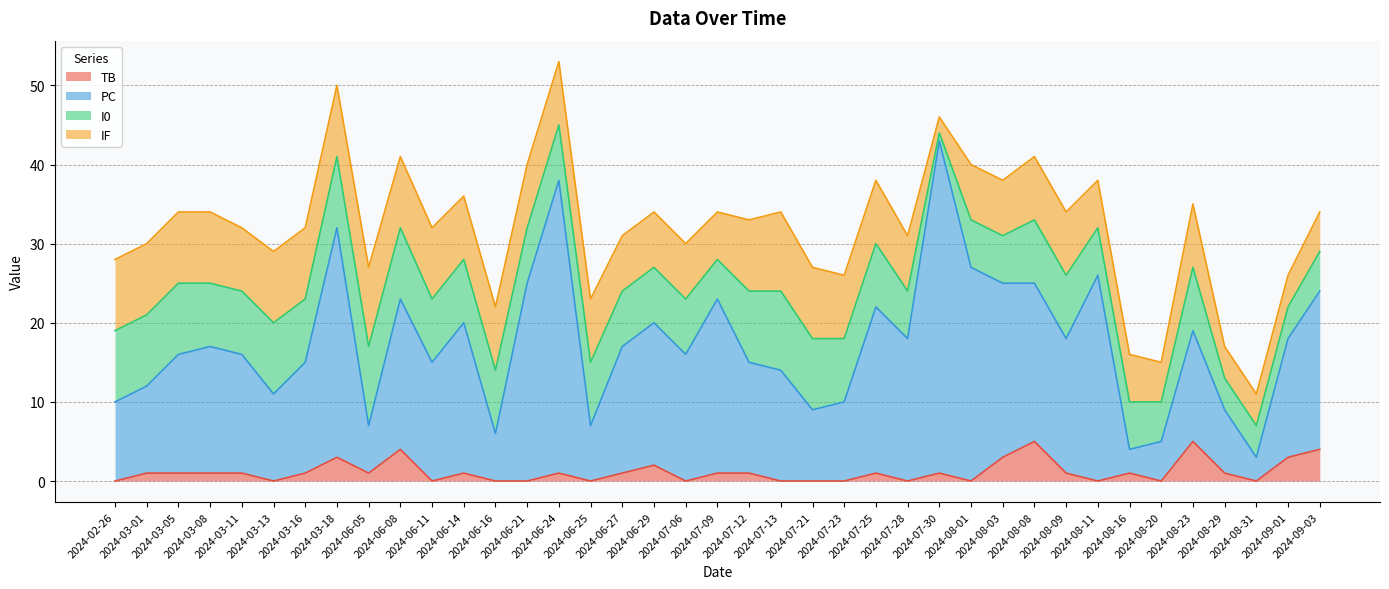

Which category has the lowest value in the PC series?

2024-08-31